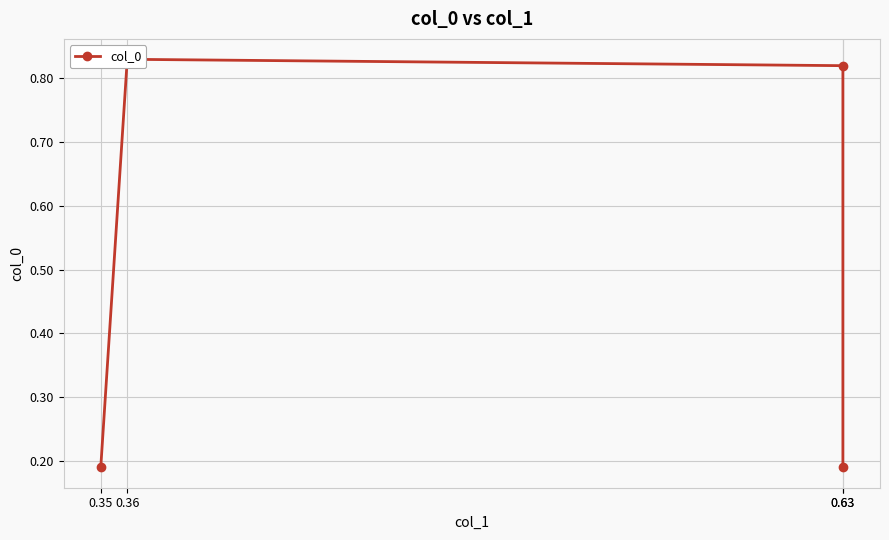

Reading left to right, list all the values displayed in this chart.

0.35=0.2	0.36=0.8	0.63=0.8	0.63=0.2